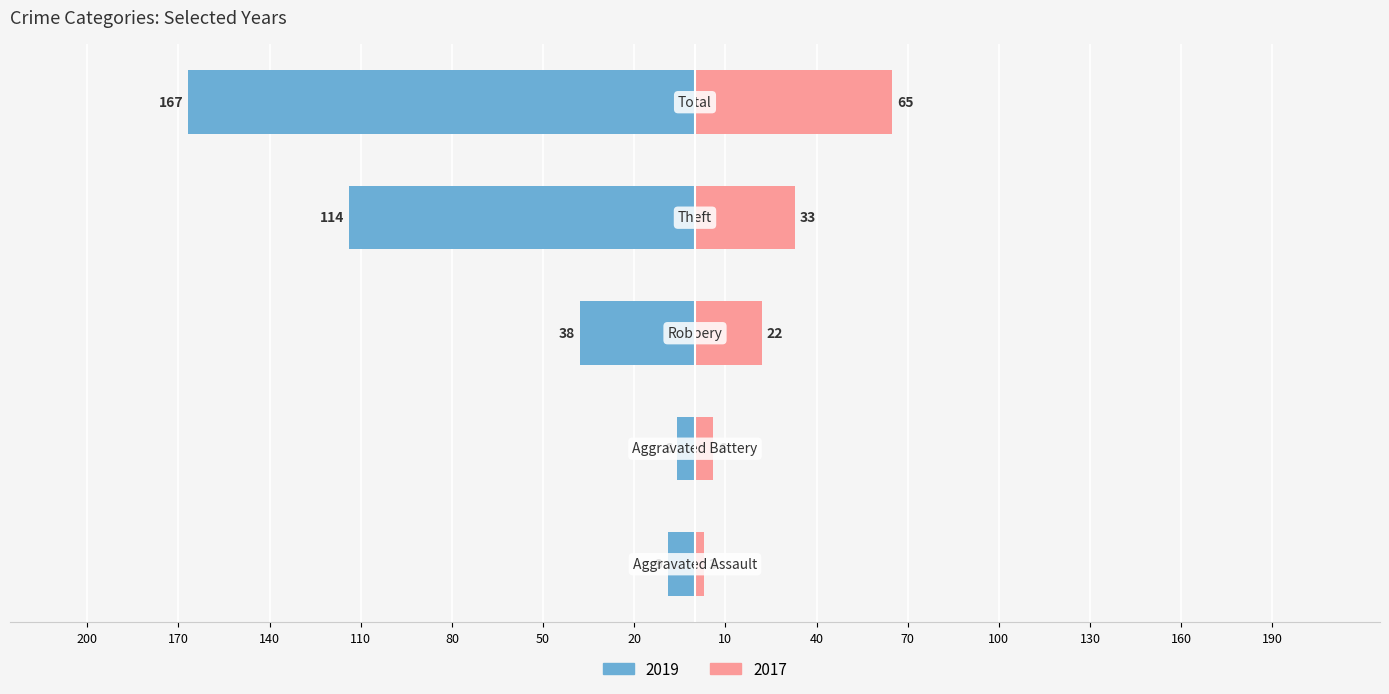

What is the label of the 1st bar from the left?

Aggravated Assault